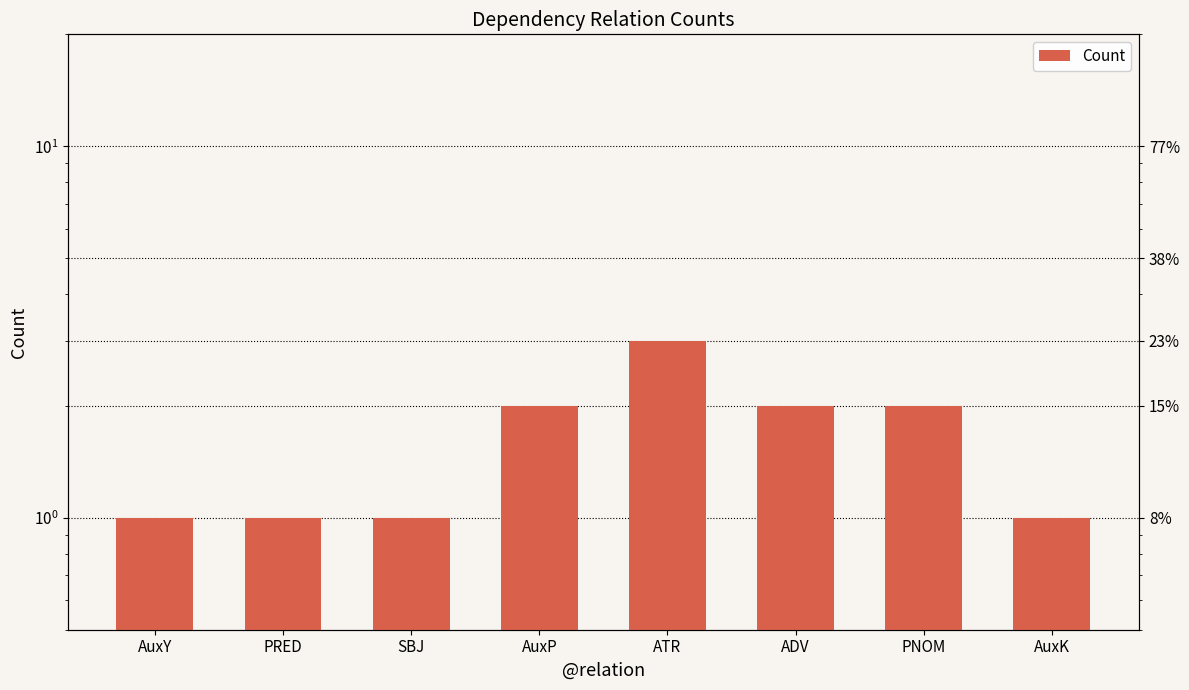

What is the change in value from PRED to AuxP?

+1